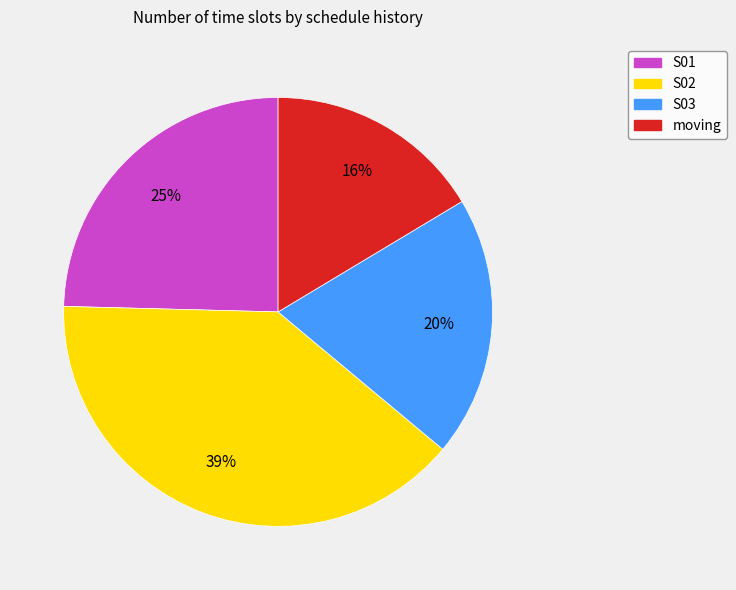

Is the sum of S01 and S03 greater than half?

No